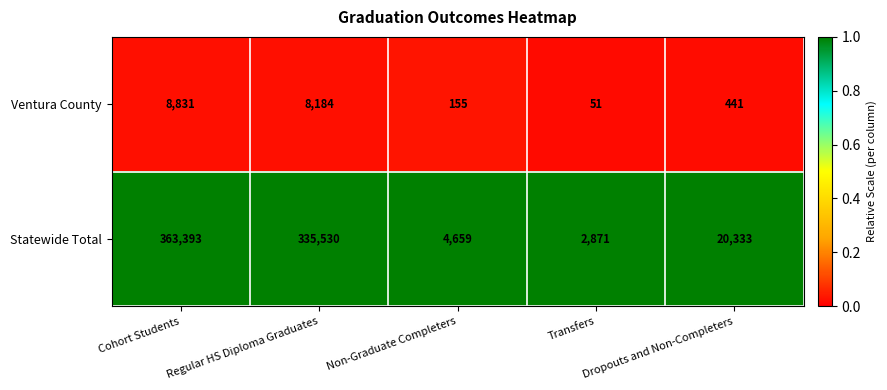

Which label corresponds to the largest value in the chart?

Cohort Students